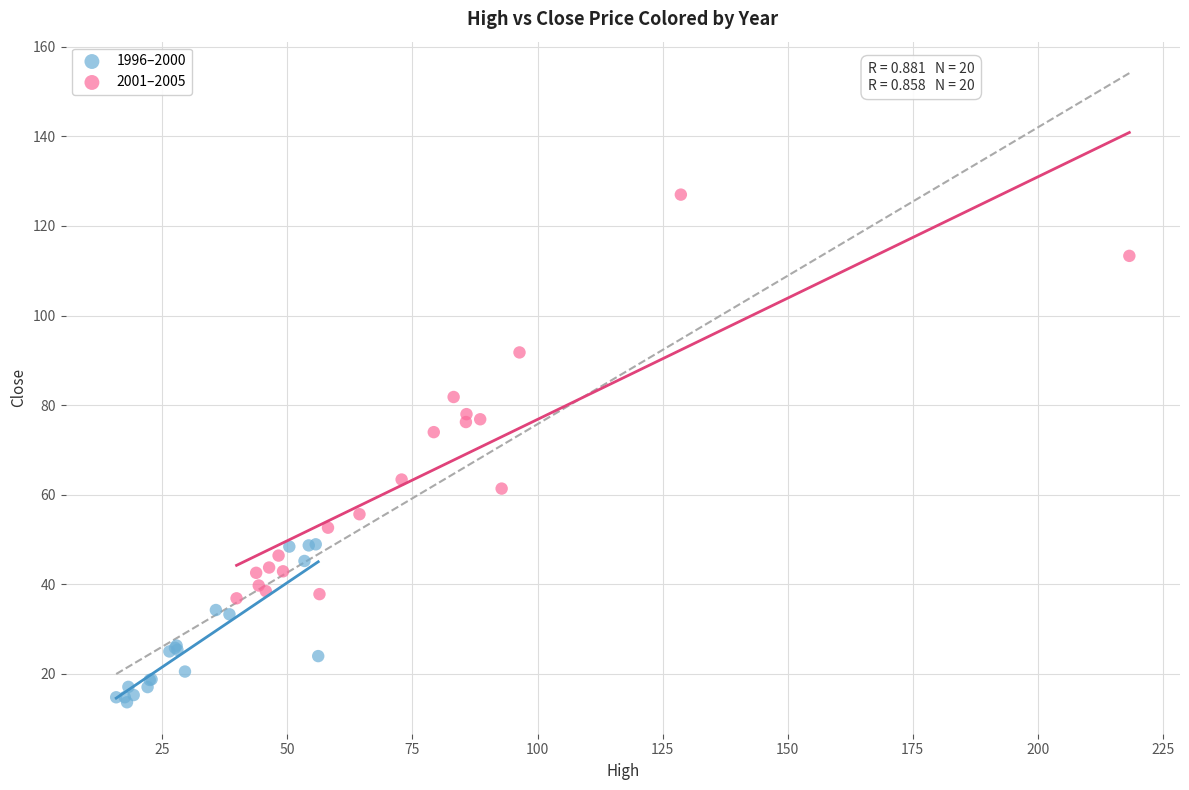

Which series contains the lowest Y value?

1996–2000